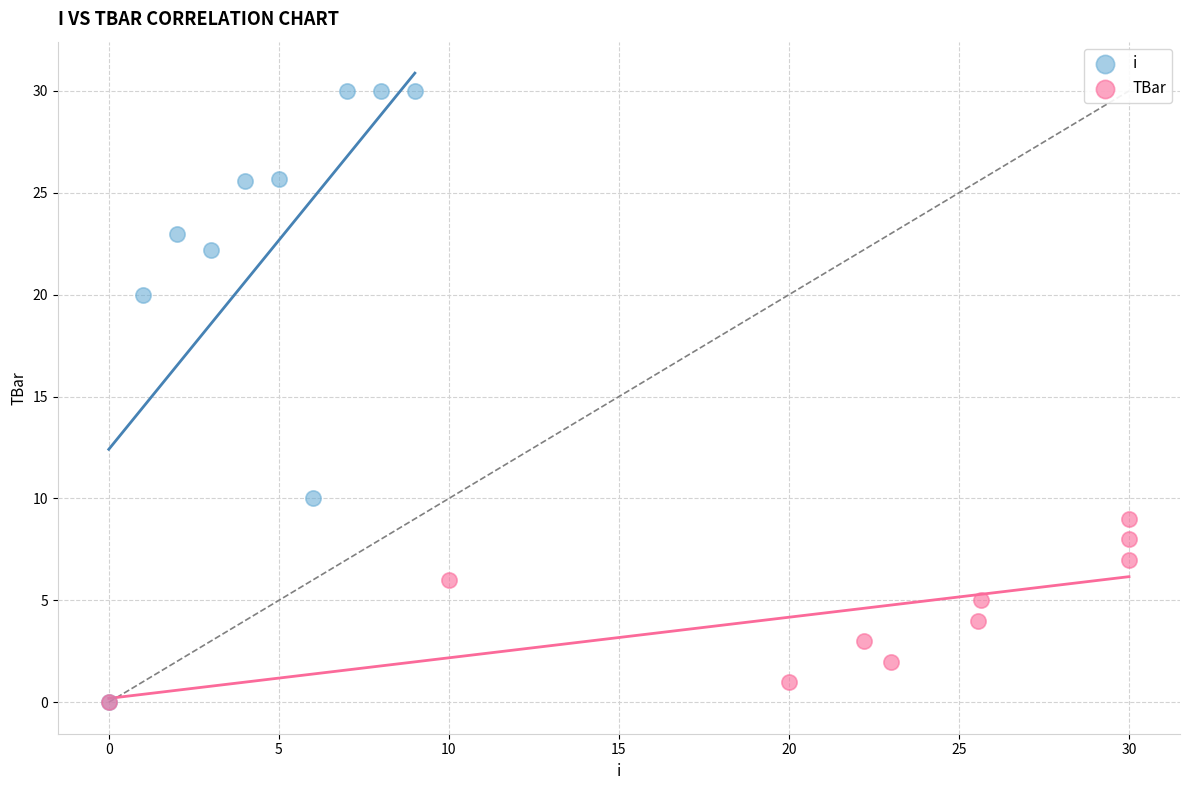

Which series reaches the maximum Y coordinate?

i